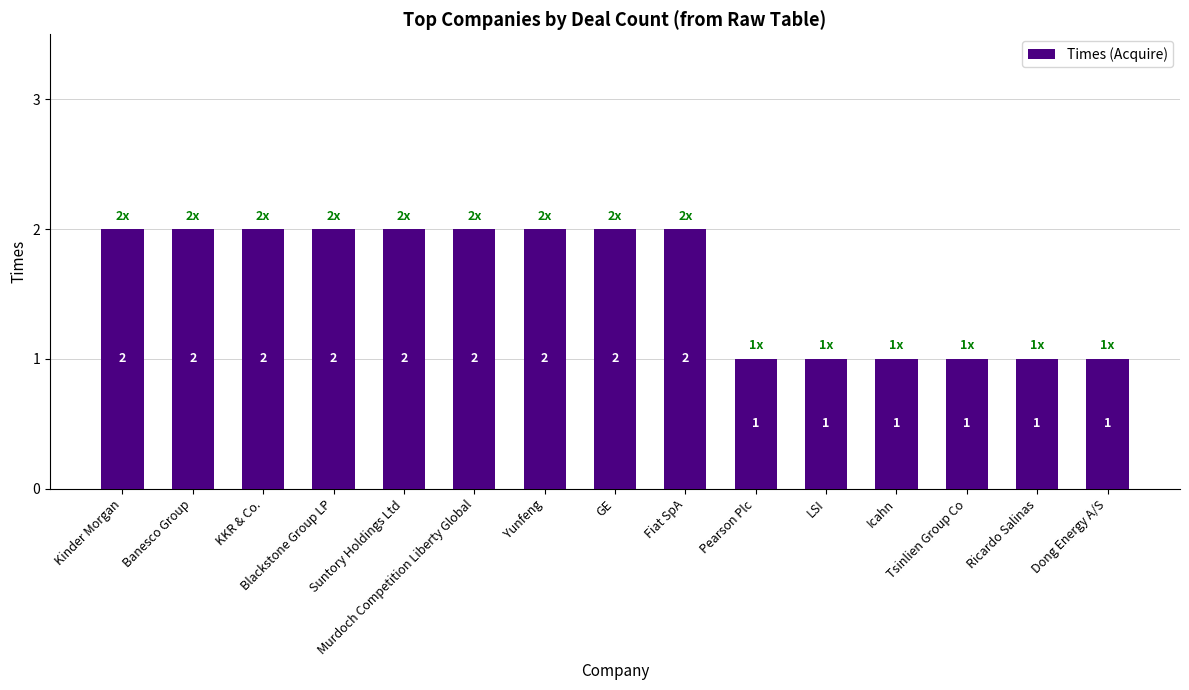

Count the number of categories in the chart.

15